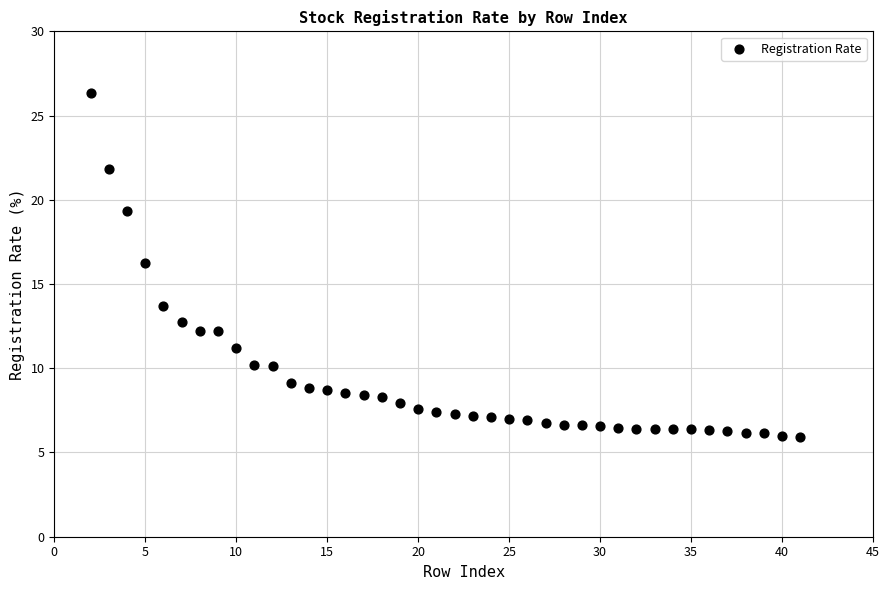

What is the range of X values (max minus min)?

39.0